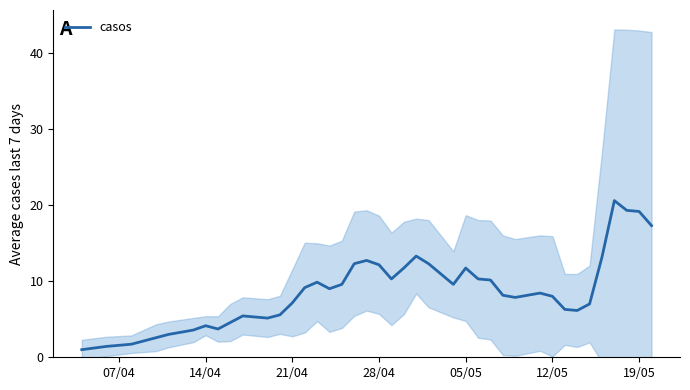

What is the minimum value shown in the chart?

1.0